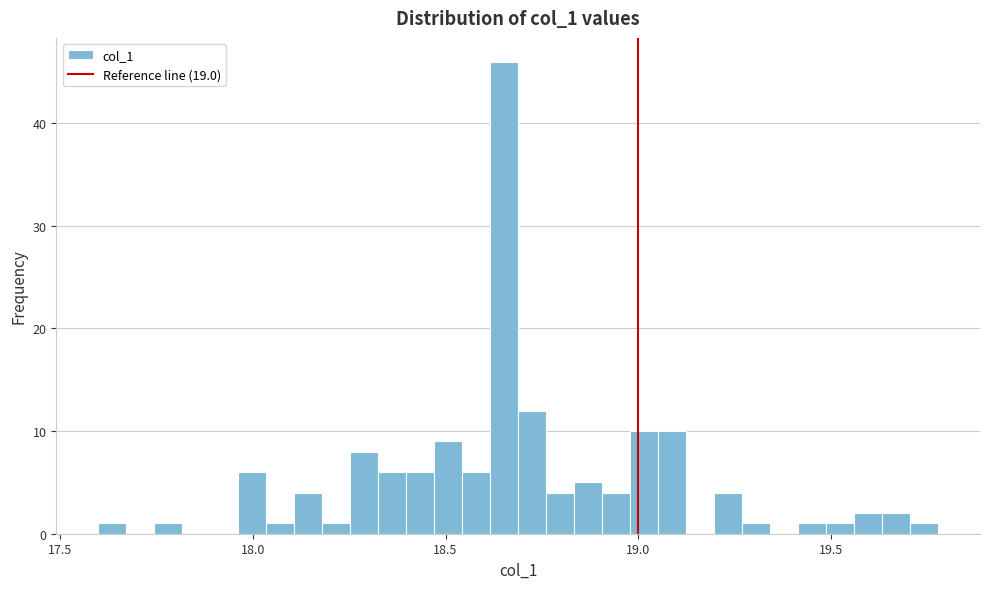

Read against the x-axis, roughly where is the centre of the tallest bar?

18.65